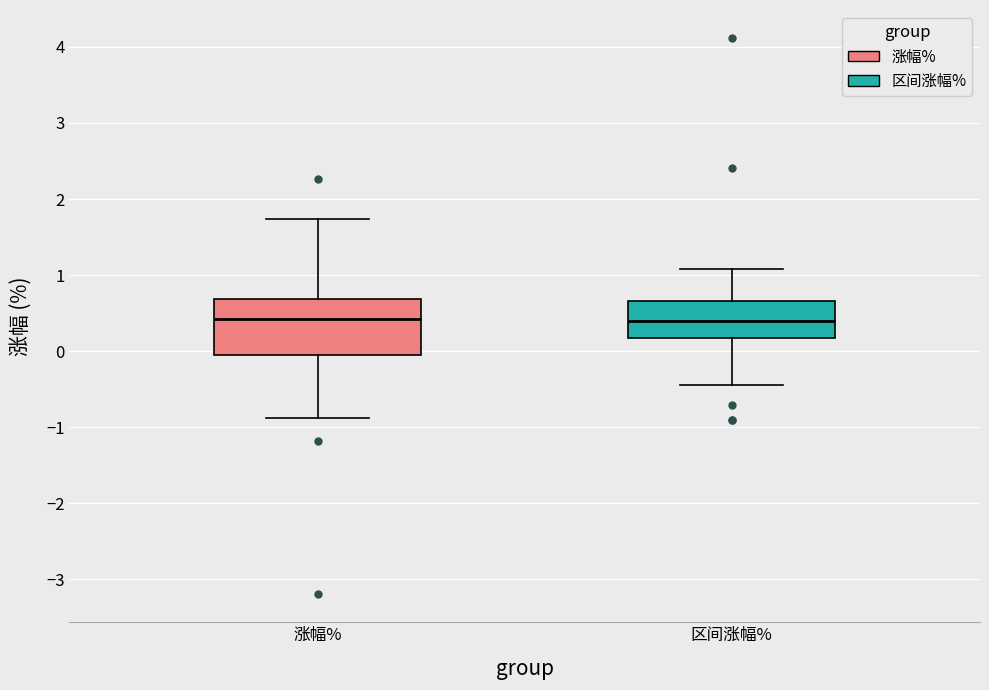

Which box is the tallest, from its lower edge to its upper edge?

涨幅%